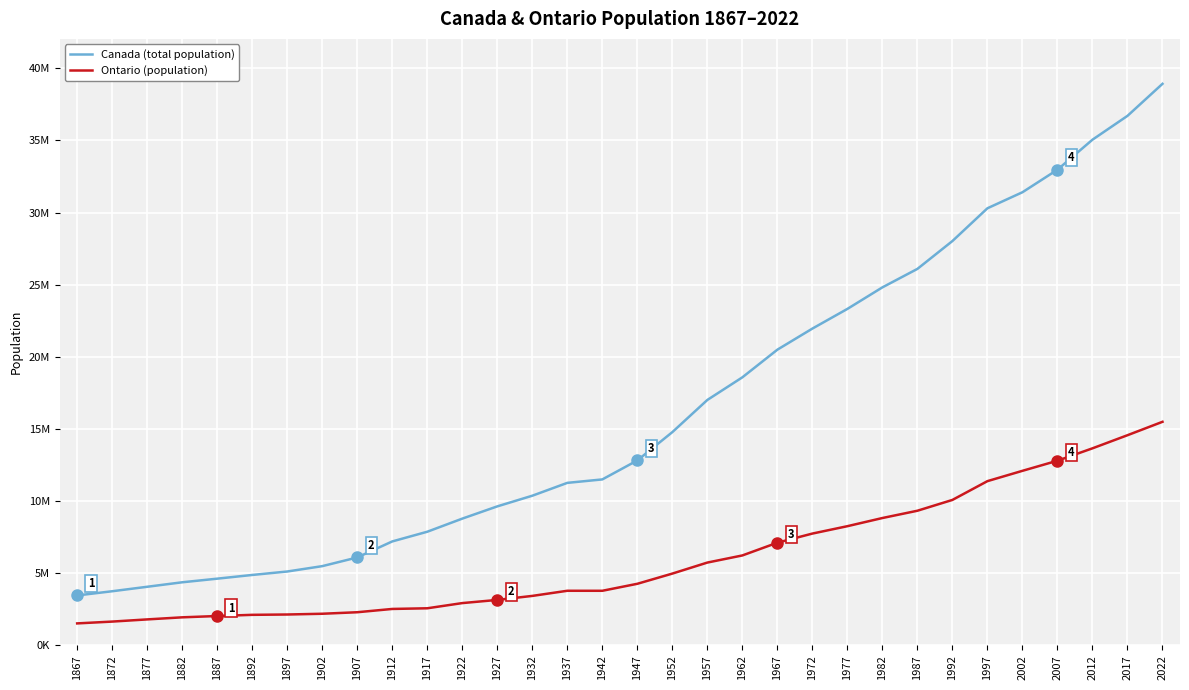

Reading left to right, extract all data points from this chart.

Canada (total population): 1867=3463000	1872=3754000	1877=4064000	1882=4375000	1887=4626000	1892=4883000	1897=5122000	1902=5494000	1907=6097000	1912=7207000	1917=7879000	1922=8788000	1927=9637000	1932=10376000	1937=11267000	1942=11506000	1947=12823000	1952=14785000	1957=17015000	1962=18583000	1967=20500000	1972=21962000	1977=23326000	1982=24820000	1987=26100000	1992=28031000	1997=30302000	2002=31413000	2007=32976000	2012=35056000	2017=36708000	2022=38929000
Ontario (population): 1867=1525000	1872=1651000	1877=1802000	1882=1946000	1887=2037000	1892=2119000	1897=2142000	1902=2194000	1907=2299000	1912=2527000	1917=2573000	1922=2933000	1927=3153000	1932=3431000	1937=3787000	1942=3786000	1947=4271000	1952=4978000	1957=5742000	1962=6236000	1967=7120000	1972=7752000	1977=8264000	1982=8830000	1987=9335000	1992=10085000	1997=11387000	2002=12102000	2007=12803000	2012=13661000	2017=14570000	2022=15500000